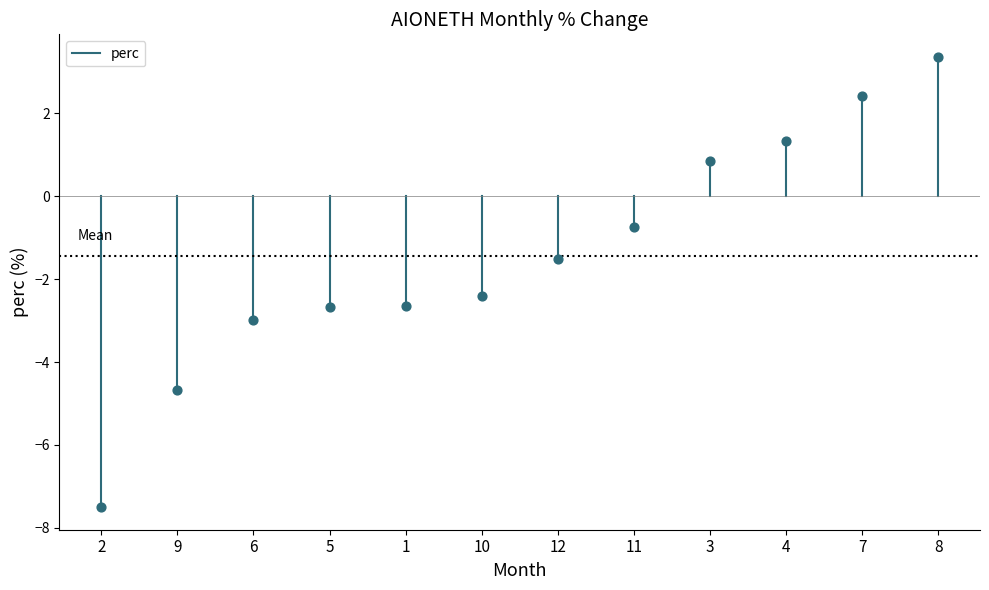

What is the average Y value?

-1.4